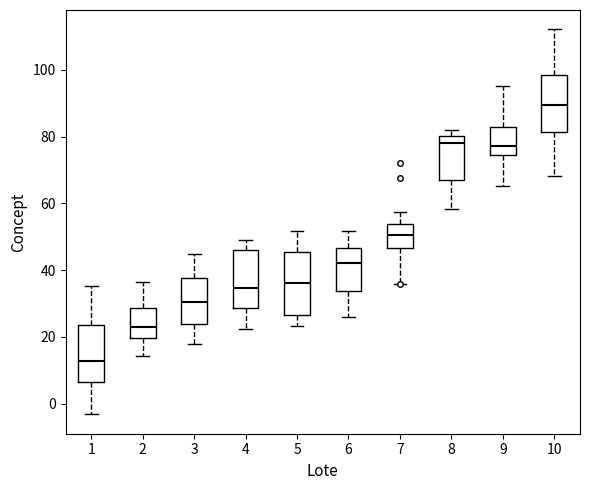

Reading left to right, read every box against the y-axis: the position of its median line, the range the box covers, and the ends of its whiskers. The values are not printed on the chart, so give them approximately, as read against the axis.

1: median 12, box 6 to 24, whiskers -4 to 36
2: median 22, box 20 to 28, whiskers 14 to 36
3: median 30, box 24 to 38, whiskers 18 to 44
4: median 34, box 28 to 46, whiskers 22 to 50
5: median 36, box 26 to 46, whiskers 24 to 52
6: median 42, box 34 to 46, whiskers 26 to 52
7: median 50, box 46 to 54, whiskers 36 to 58
8: median 78, box 66 to 80, whiskers 58 to 82
9: median 78, box 74 to 82, whiskers 66 to 96
10: median 90, box 82 to 98, whiskers 68 to 112